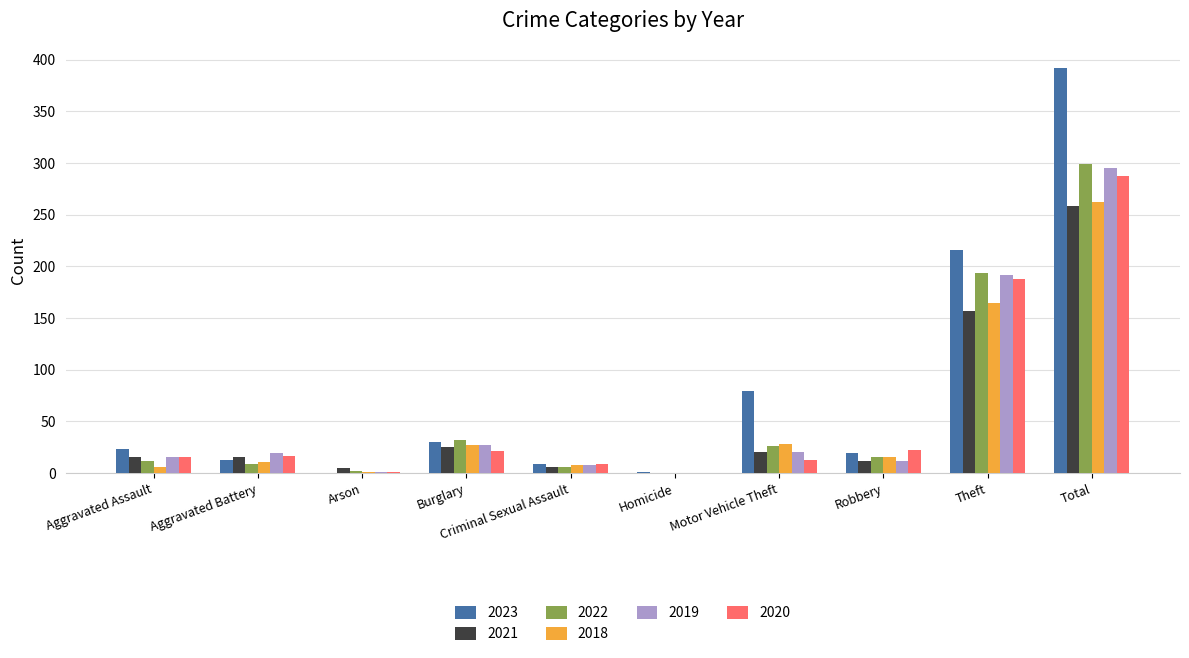

What is the sum of all 2020 values?

574